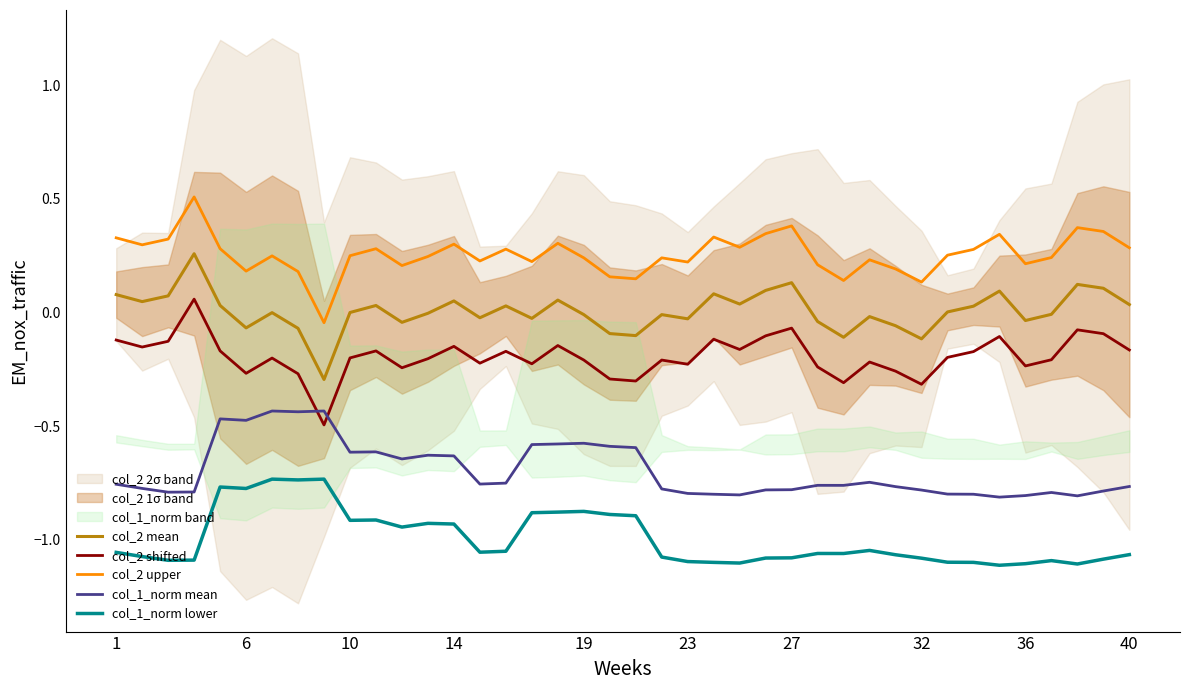

True or false: col_1_norm lower and col_2 shifted intersect in this chart.

False